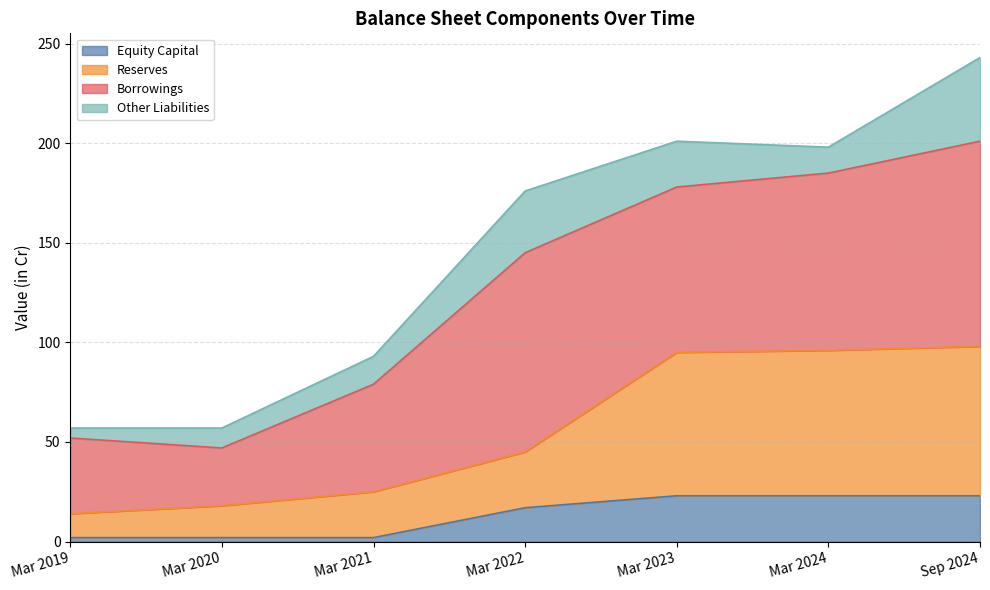

The Reserves series shows 45 at Mar 2022. True or false?

True